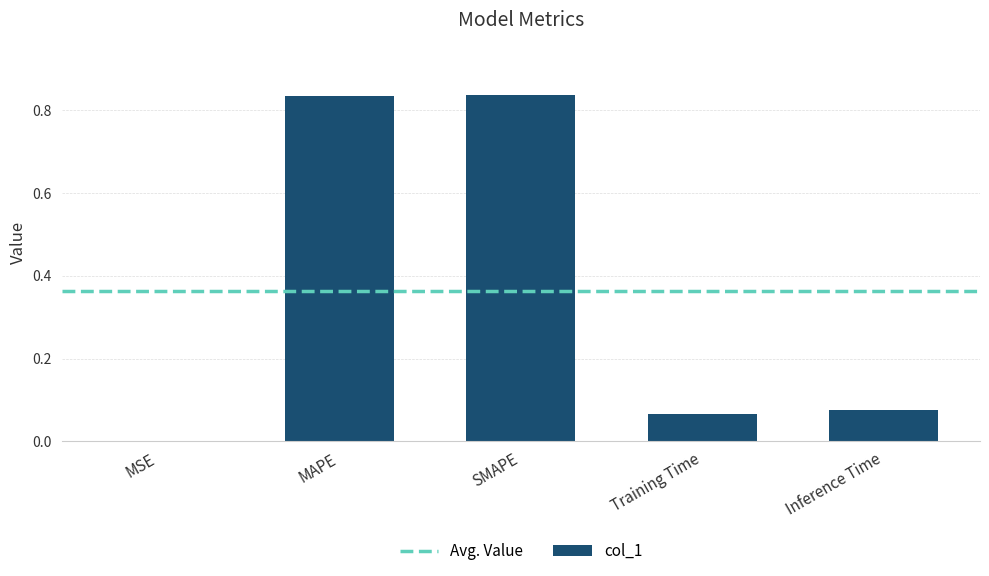

Which has a higher value, SMAPE or Inference Time?

SMAPE